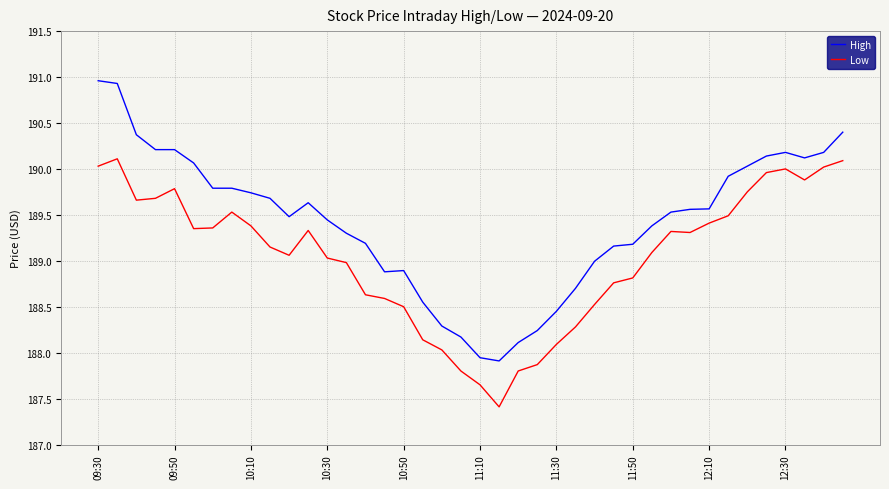

True or false: High and Low intersect in this chart.

False